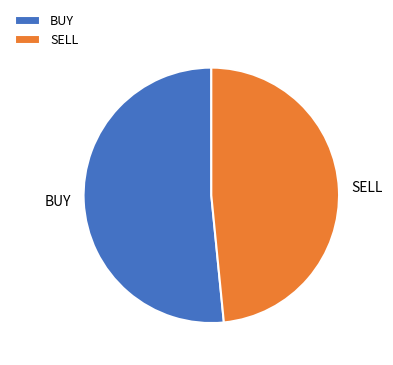

Count the number of slices in the pie.

2